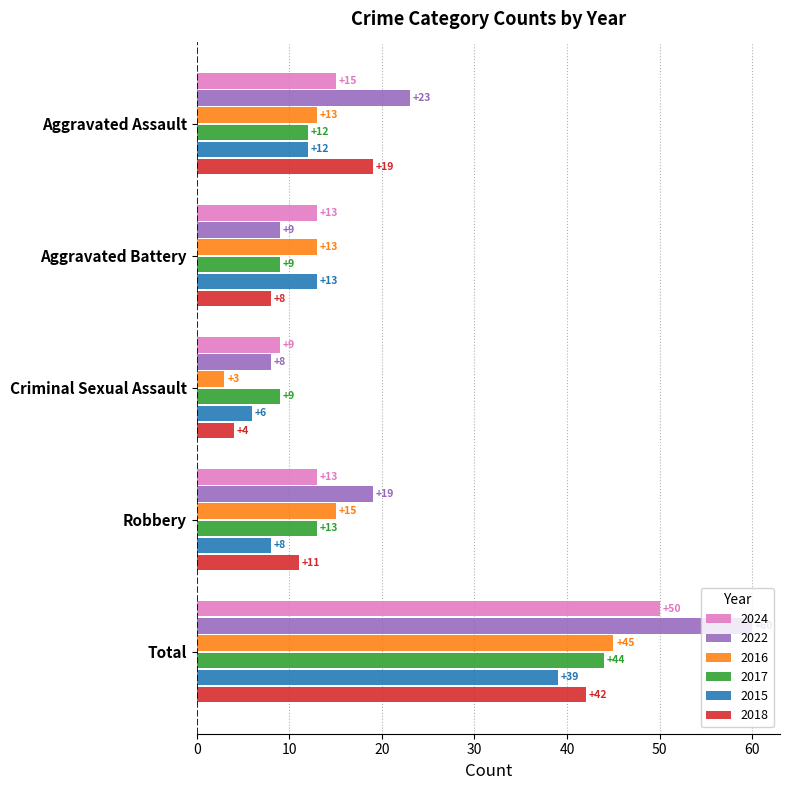

How many values in the 2017 series are below 12?

2